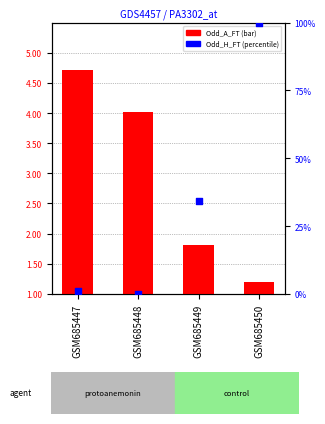

Is the value of Odd_A_FT at GSM685447 greater than the value of Odd_H_FT (percentile) at GSM685450?

No